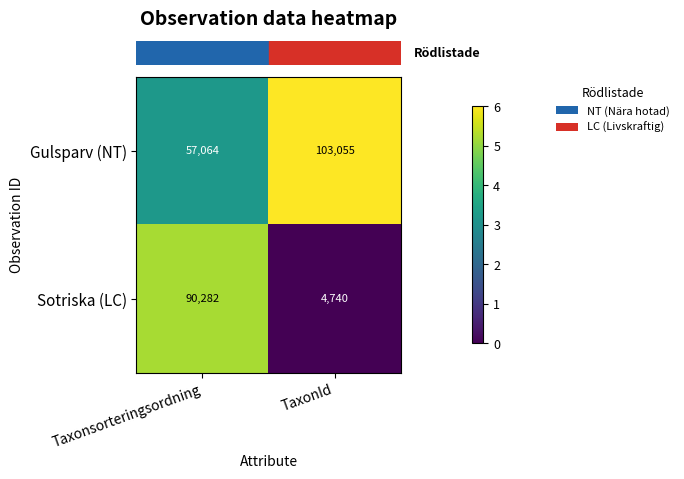

Which series has the largest total across all categories?

Gulsparv (NT)